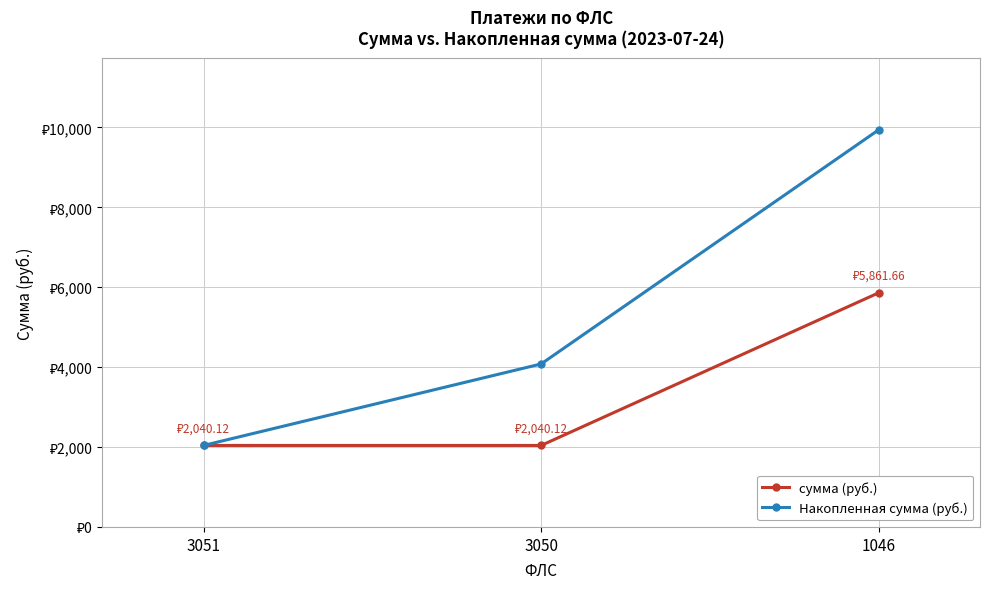

Does the chart have visible grid lines?

Yes